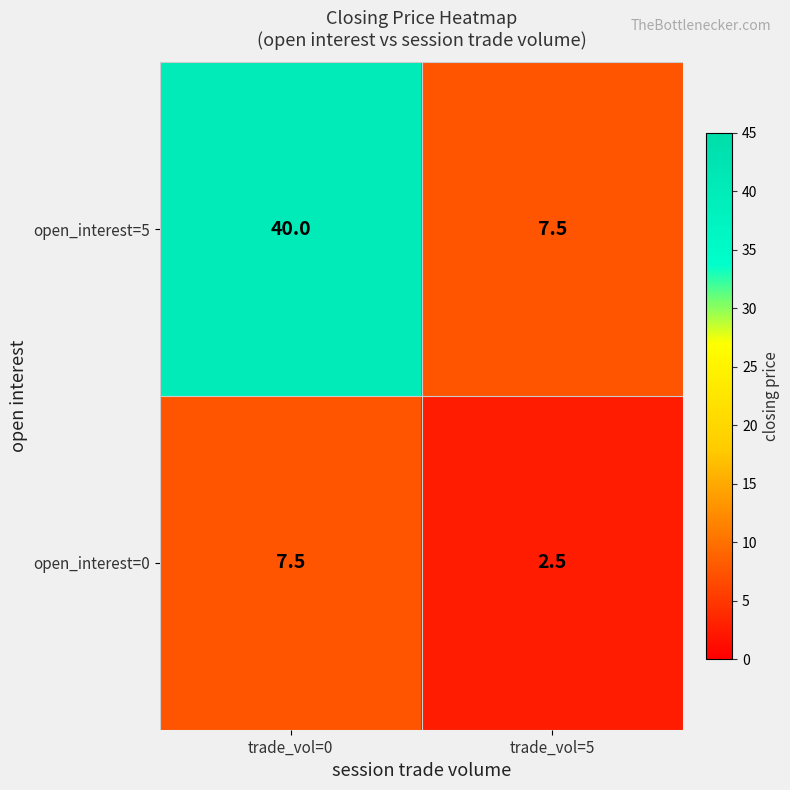

Reading right to left, what are all the values shown in this chart?

open_interest=5: 7.5	40.0
open_interest=0: 2.5	7.5